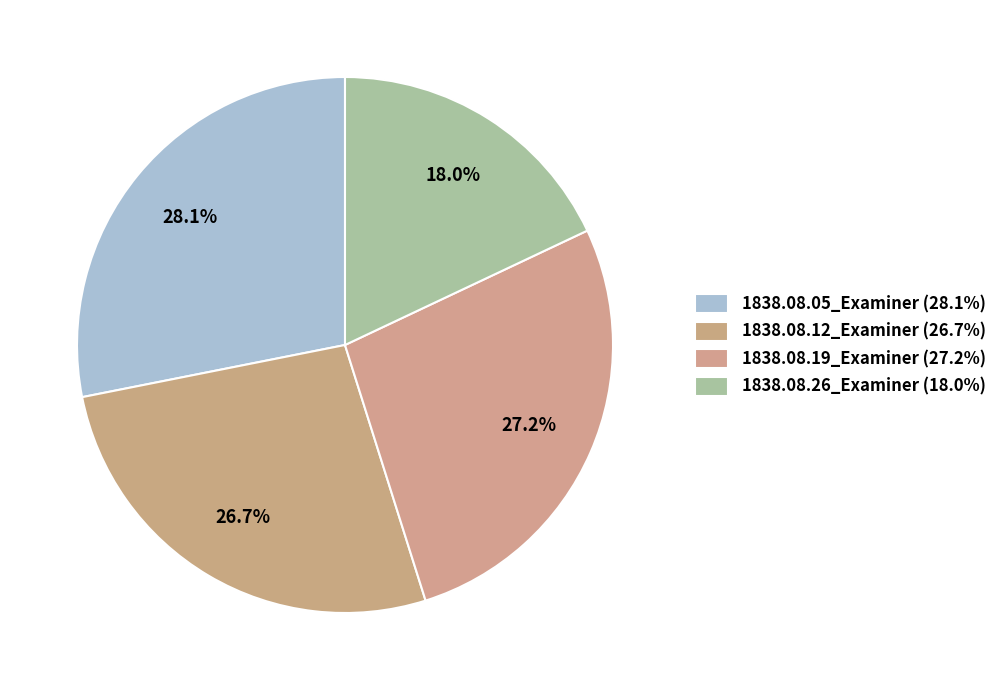

Is there a majority slice in this chart?

No